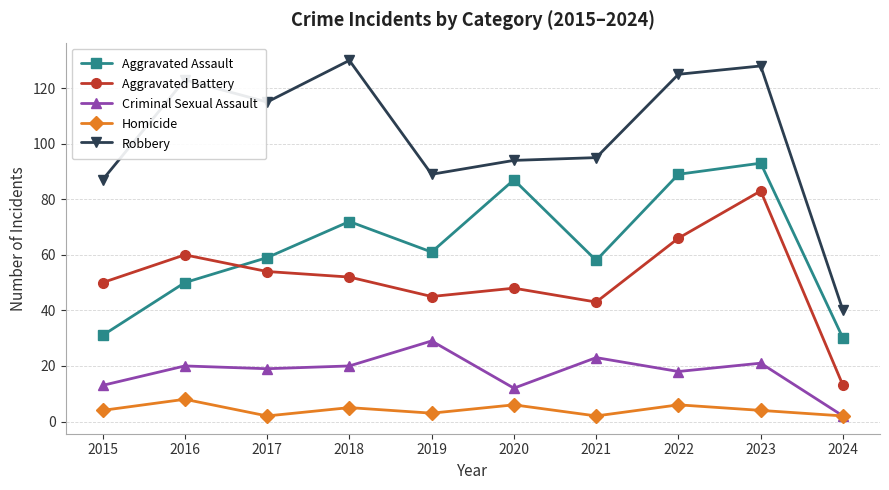

True or false: Aggravated Battery and Homicide intersect in this chart.

False